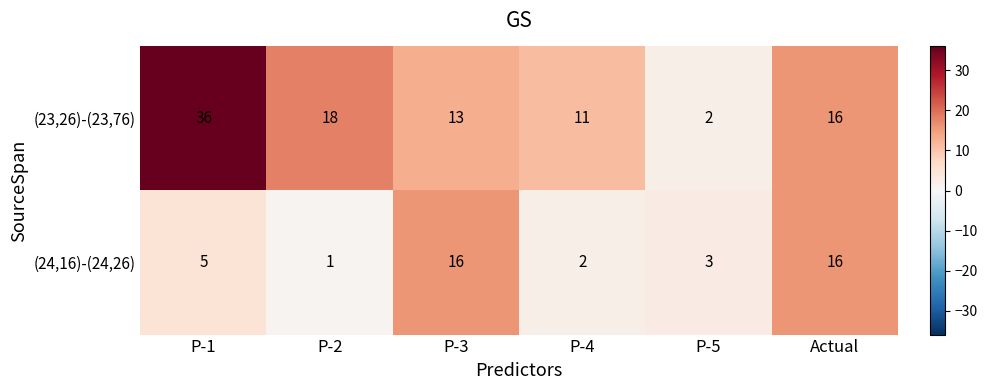

What is the maximum value shown in the chart?

36